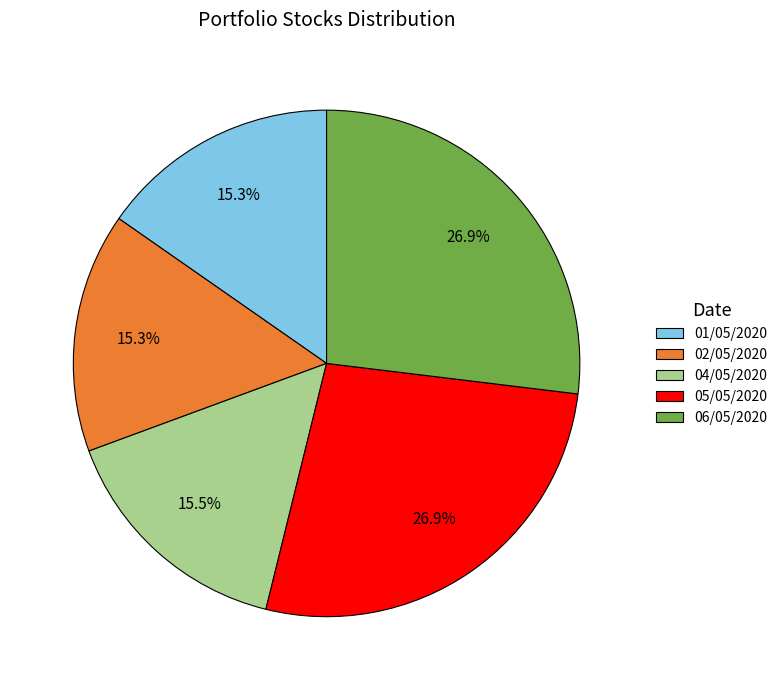

How many segments does this pie chart have?

5